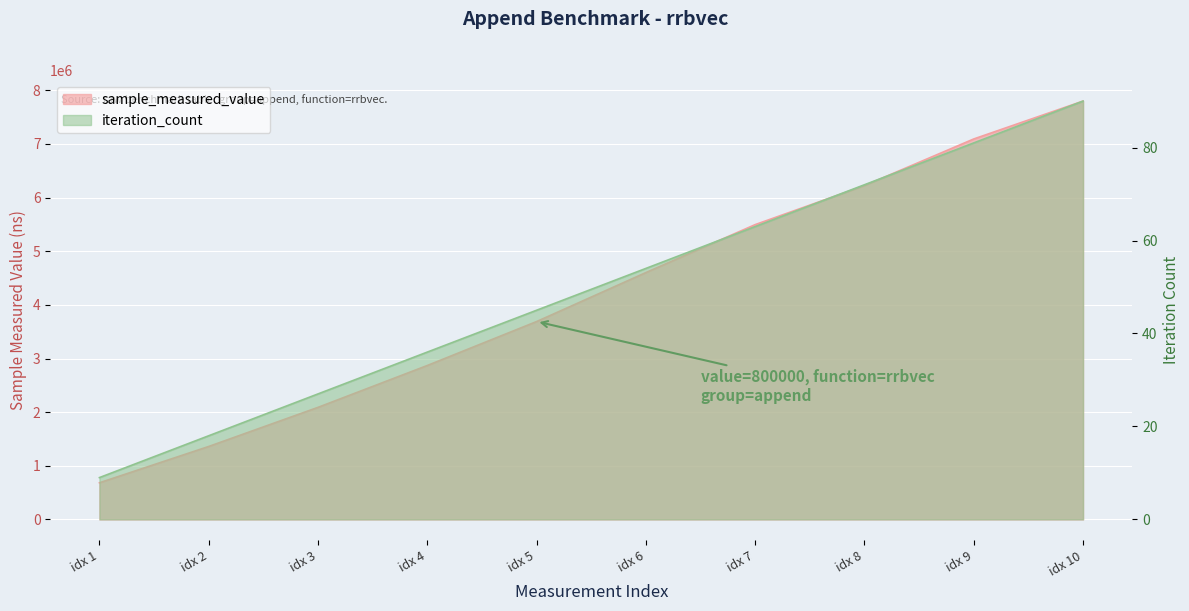

What is the sum of the sample_measured_value values at idx 8 and idx 4?

9093788